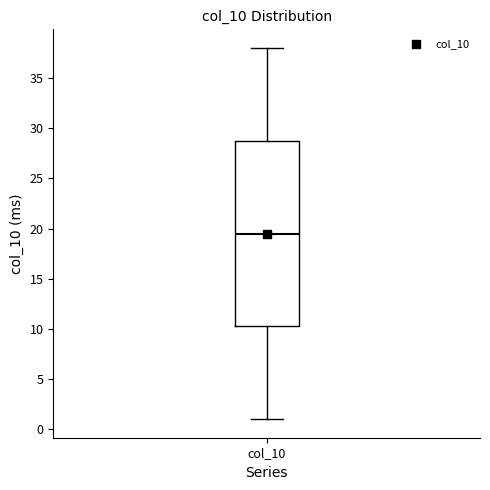

Where does the lower whisker of the box for col_10 end on the y-axis? The values are not printed on the chart, so give them approximately, as read against the axis.

1.0